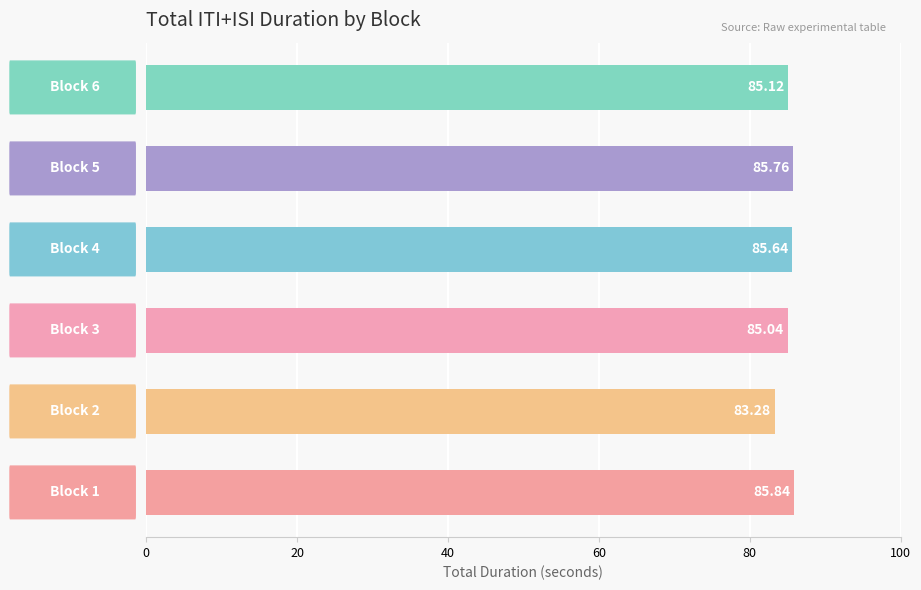

Rank the categories by value from highest to lowest.

Block 1, Block 5, Block 4, Block 6, Block 3, Block 2